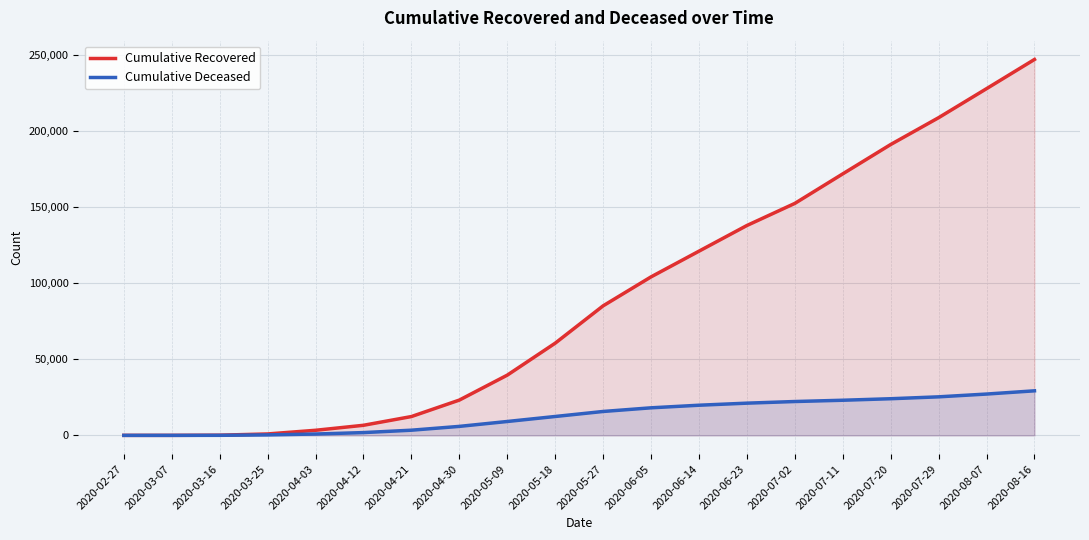

Does the chart display data point markers on the line(s)?

No